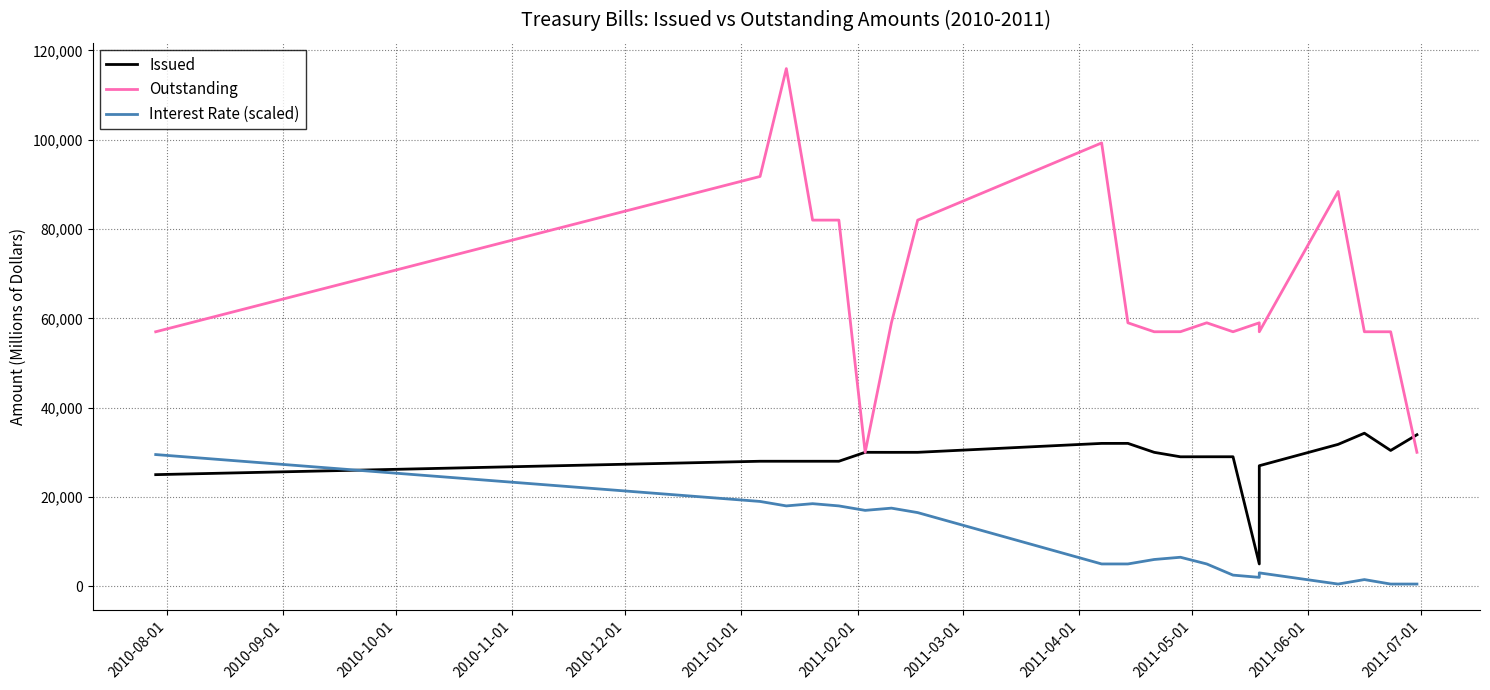

After their last crossing, which series has the higher values: Outstanding or Issued?

Issued